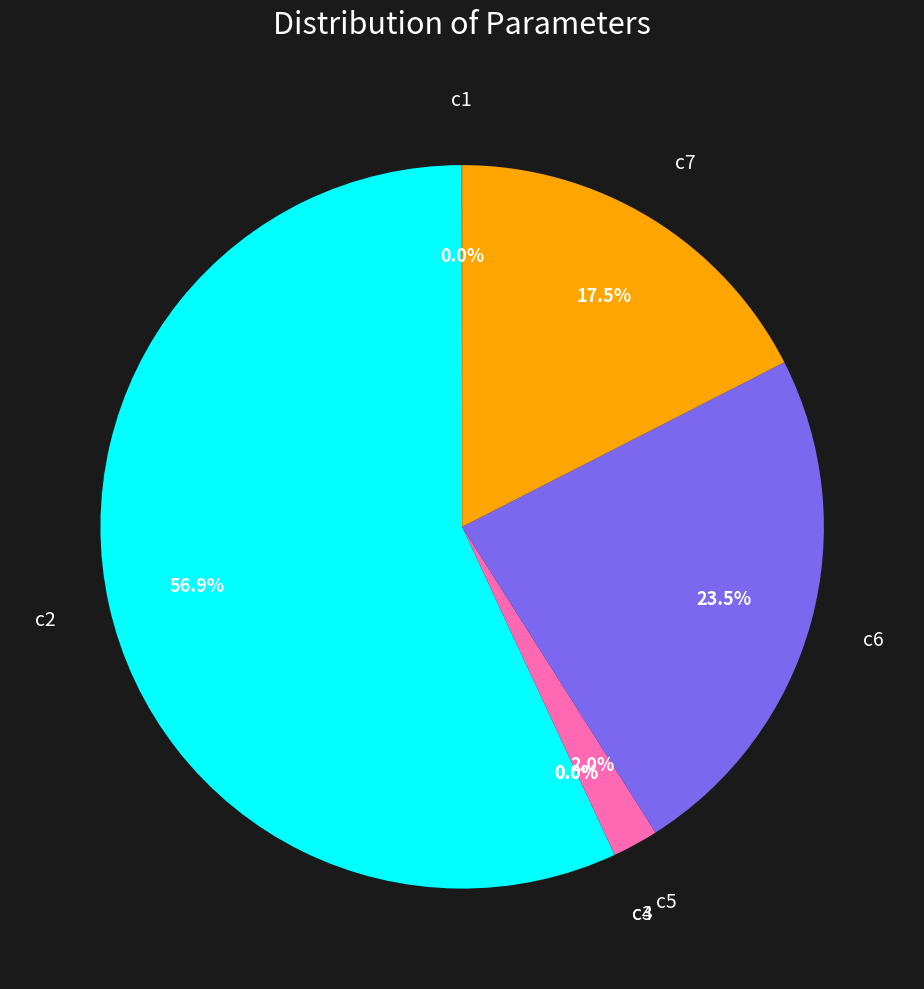

Is there a majority slice in this chart?

Yes